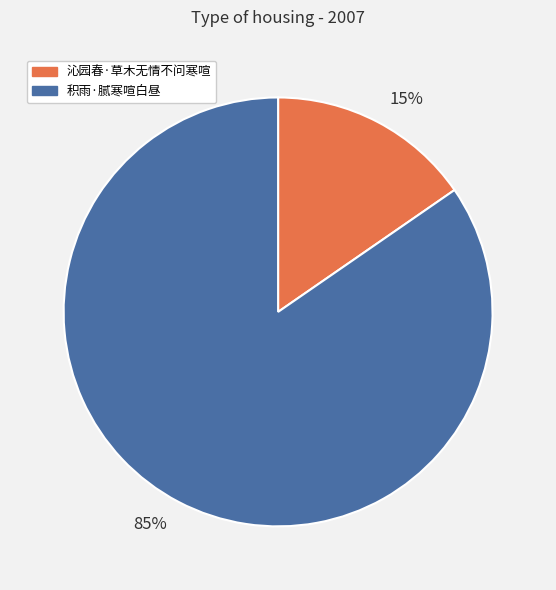

Do 85% and 15% together represent more than half of the pie?

Yes